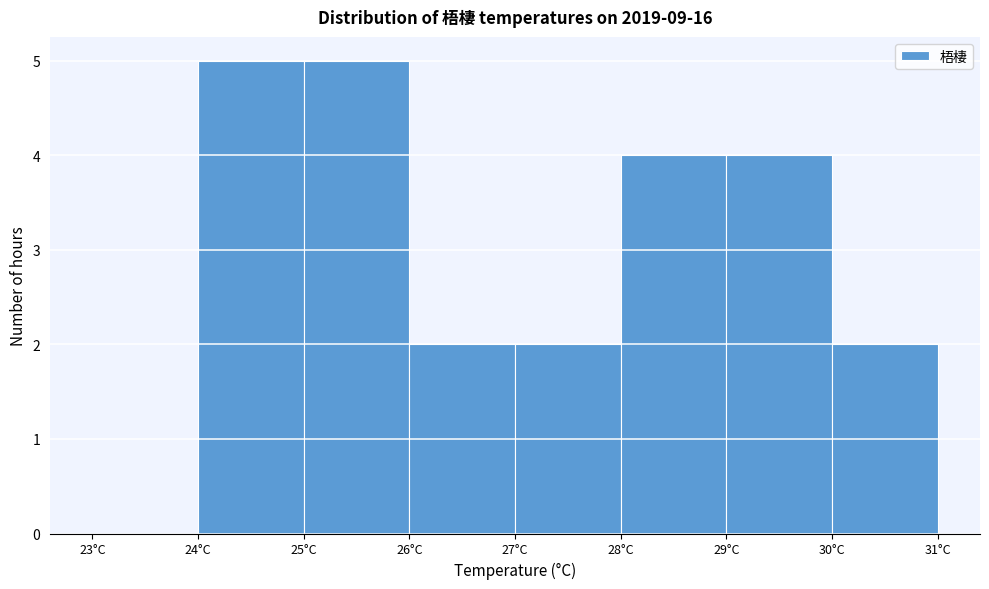

Reading left to right, list every bar in this chart as the range it spans on the x-axis followed by its height. The values are not printed on the chart, so give them approximately, as read against the axis.

23 to 24: 0
24 to 25: 5
25 to 26: 5
26 to 27: 2
27 to 28: 2
28 to 29: 4
29 to 30: 4
30 to 31: 2